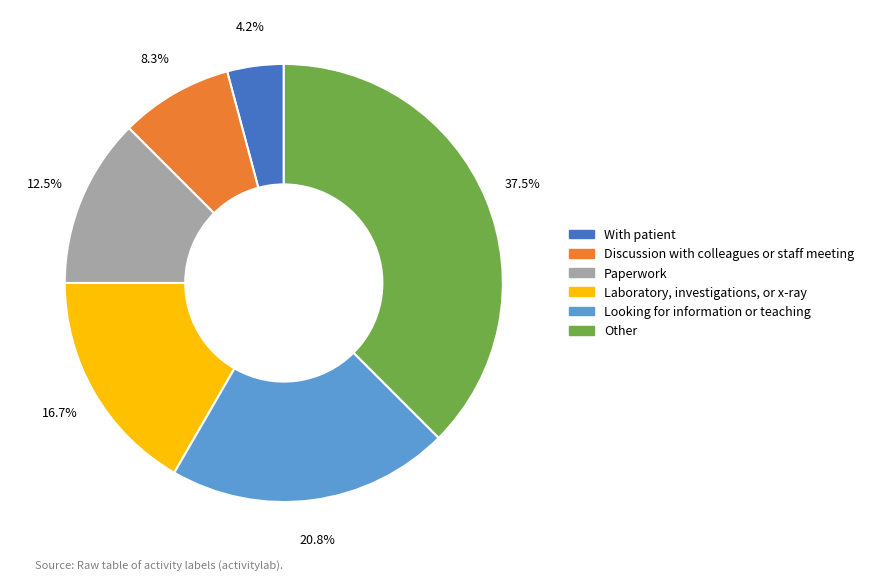

Is there any slice that represents more than half of the pie?

No